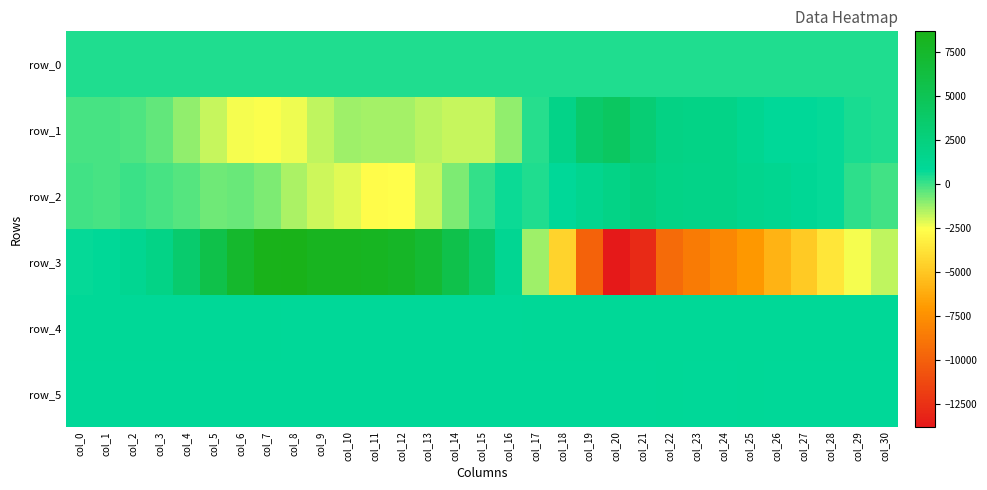

Which series has the widest spread of values?

row_3